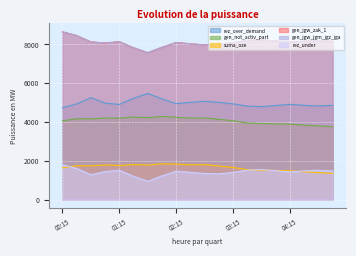

True or false: gen_jgw_zak_1 has more than 0 interior local peaks.

True